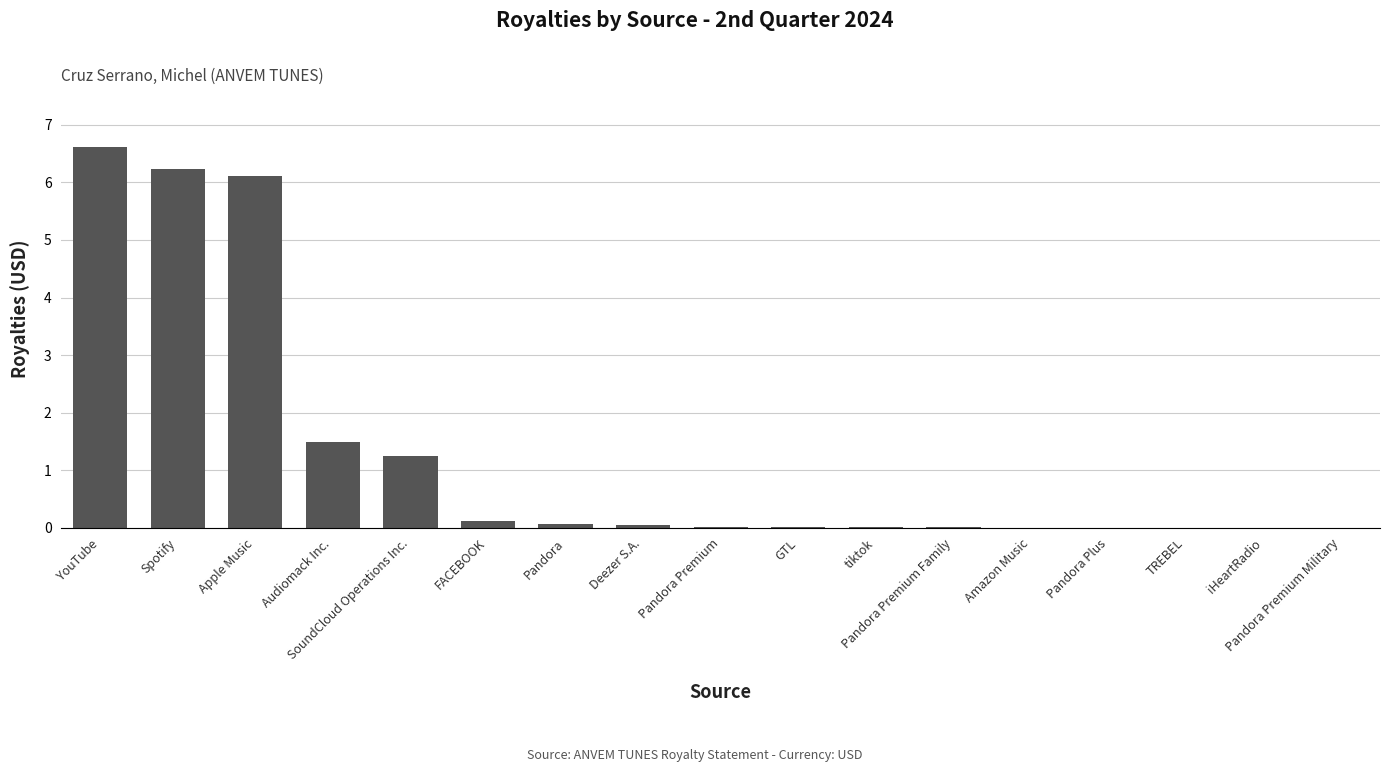

What is the sum of all values?

22.0